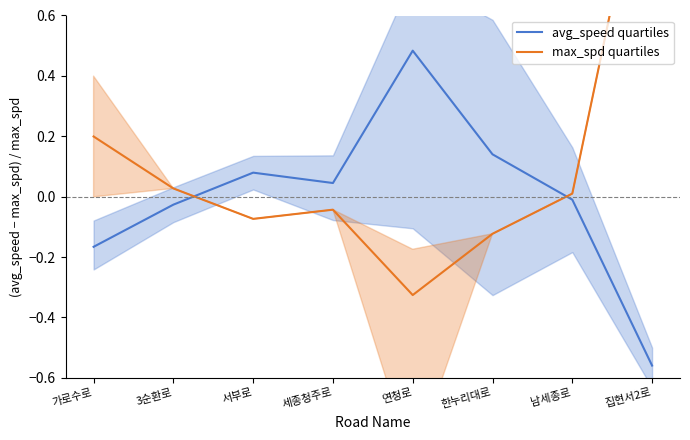

Is the value of max_spd quartiles at 서부로 greater than the value of avg_speed quartiles at 세종청주로?

No